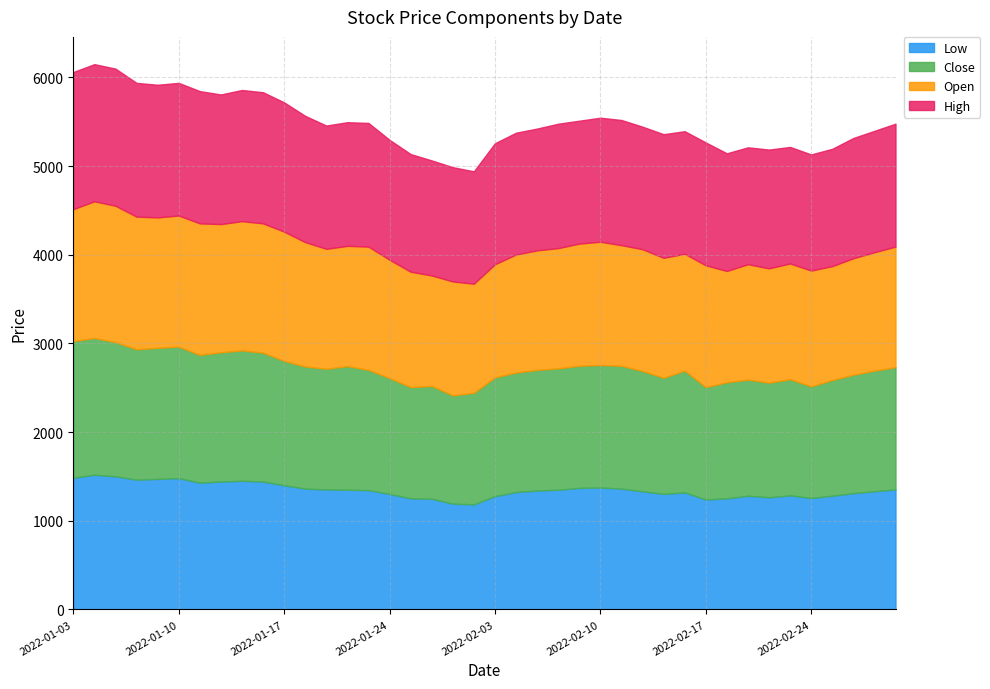

At how many categories does at least one series exceed 4796?

40